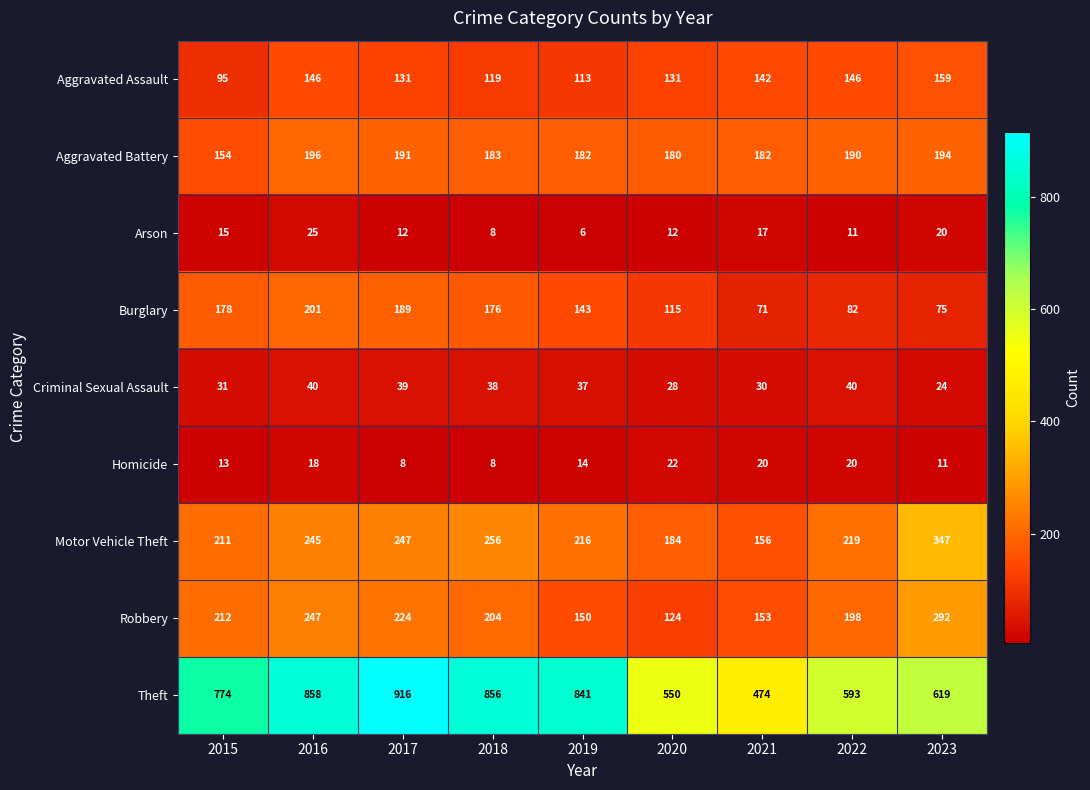

The value of Theft at 2020 is 925. True or false?

False